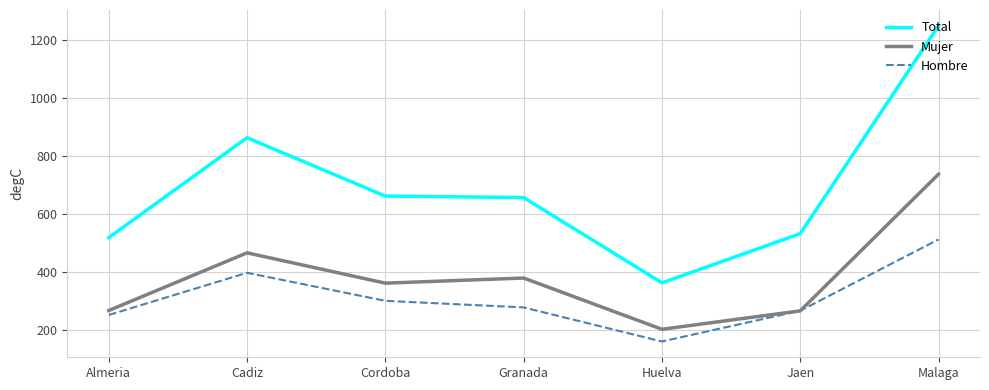

What is the total value across all series at Huelva?

725.1